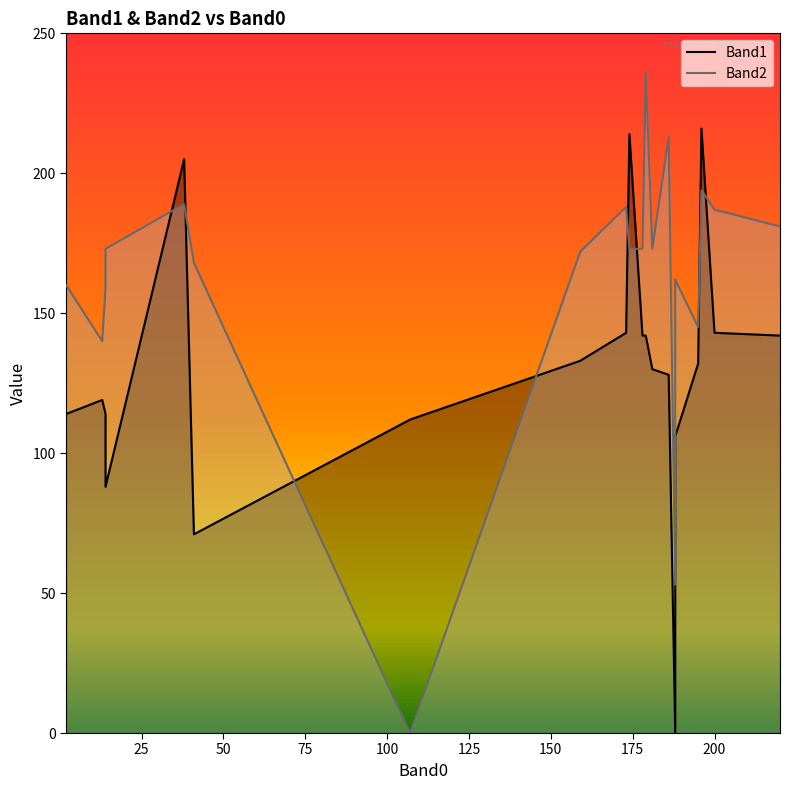

What are all the series names shown in the legend?

Band1, Band2